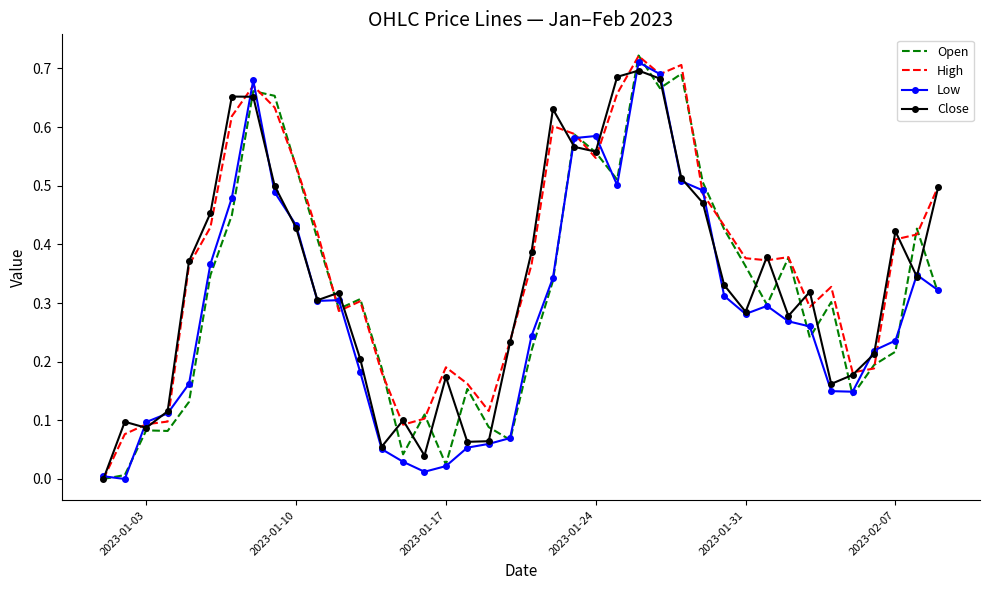

Which series has the largest total across all categories?

High